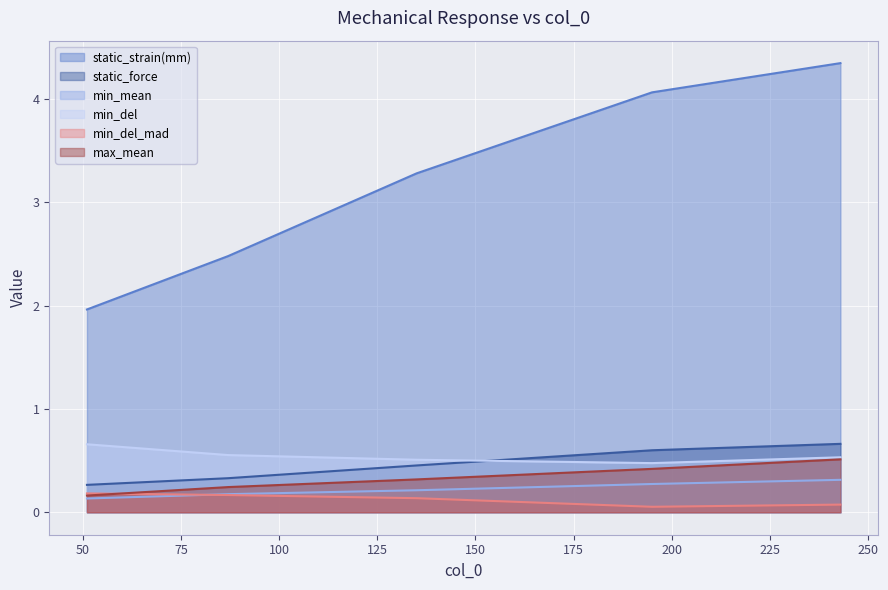

How many lines are shown in the chart?

6